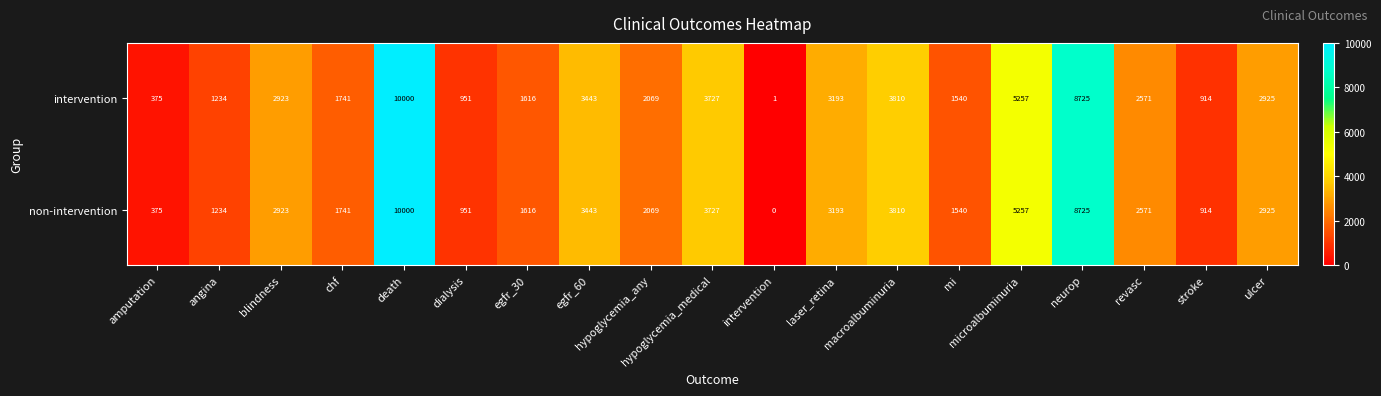

Which series has the largest range (max minus min)?

non-intervention